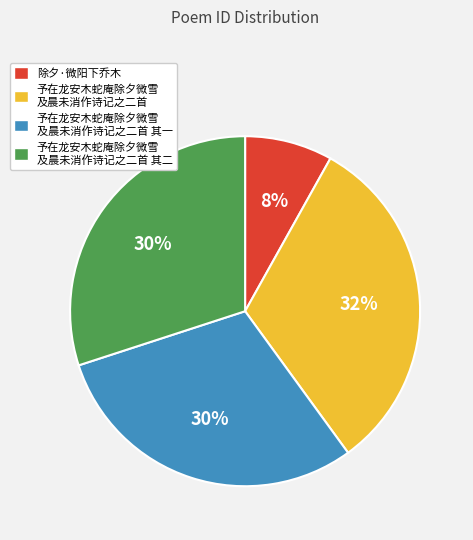

To the nearest percent, what is the difference between the largest and smallest slice percentages?

24%